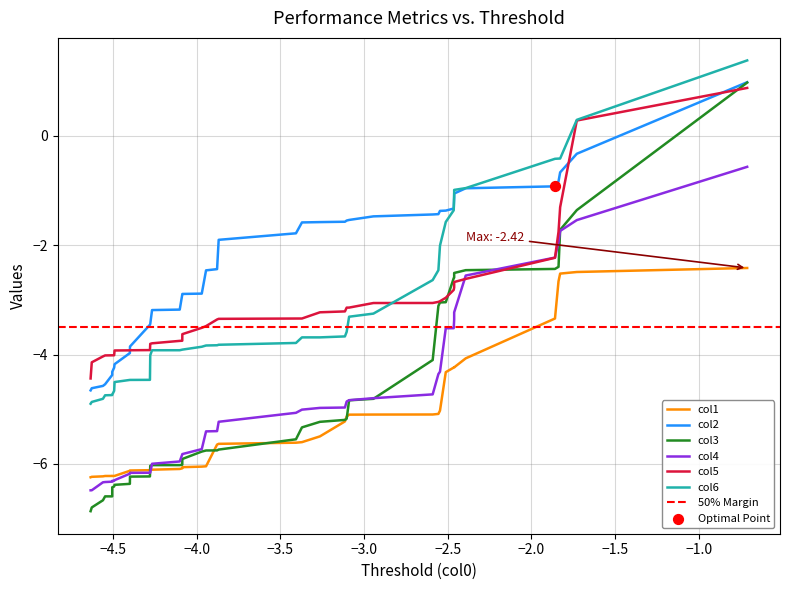

Which series contains the highest Y value?

col6